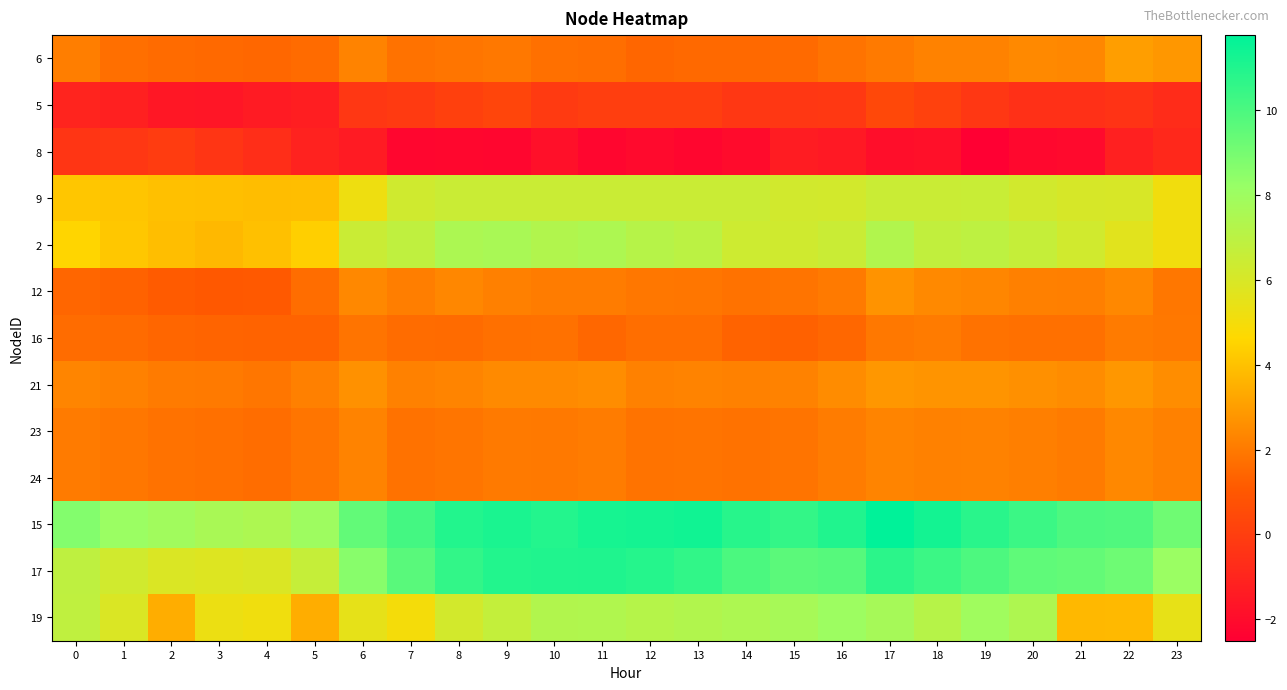

Reading left to right, list all the values displayed in this chart.

6: 0=2.1	1=1.7	2=1.6	3=1.5	4=1.5	5=1.6	6=2.3	7=1.8	8=1.9	9=1.9	10=1.7	11=1.7	12=1.5	13=1.5	14=1.5	15=1.6	16=1.8	17=2.0	18=2.2	19=2.2	20=2.4	21=2.4	22=3.0	23=2.8
5: 0=-1.0	1=-1.2	2=-1.5	3=-1.6	4=-1.4	5=-1.3	6=-0.3	7=-0.1	8=0.1	9=0.3	10=-0.2	11=0.0	12=0.0	13=0.0	14=-0.3	15=-0.3	16=-0.2	17=0.4	18=0.1	19=-0.3	20=-0.6	21=-0.6	22=-0.4	23=-0.7
8: 0=-0.4	1=-0.3	2=-0.1	3=-0.4	4=-0.6	5=-1.1	6=-1.4	7=-2.2	8=-2.2	9=-2.2	10=-1.8	11=-2.2	12=-2.1	13=-2.2	14=-2.0	15=-1.4	16=-1.4	17=-1.9	18=-1.8	19=-2.5	20=-2.1	21=-2.1	22=-1.2	23=-0.9
9: 0=4.1	1=4.1	2=4.0	3=3.9	4=3.9	5=3.9	6=5.2	7=6.3	8=6.5	9=6.5	10=6.5	11=6.5	12=6.5	13=6.5	14=6.5	15=6.2	16=6.2	17=6.5	18=6.5	19=6.5	20=6.2	21=6.0	22=6.0	23=5.1
2: 0=4.5	1=4.1	2=3.9	3=3.7	4=4.0	5=4.4	6=6.5	7=6.9	8=7.5	9=7.6	10=7.3	11=7.5	12=7.2	13=7.0	14=6.4	15=6.3	16=6.5	17=7.4	18=6.8	19=6.9	20=6.6	21=6.3	22=5.7	23=5.1
12: 0=1.5	1=1.3	2=1.1	3=1.0	4=1.1	5=1.6	6=2.4	7=2.1	8=2.4	9=2.2	10=2.0	11=2.0	12=1.9	13=1.9	14=1.8	15=1.8	16=2.0	17=2.7	18=2.4	19=2.3	20=2.2	21=2.1	22=2.4	23=1.9
16: 0=1.6	1=1.6	2=1.4	3=1.4	4=1.3	5=1.4	6=1.8	7=1.6	8=1.6	9=1.7	10=1.7	11=1.5	12=1.7	13=1.7	14=1.4	15=1.3	16=1.5	17=1.9	18=2.0	19=1.8	20=1.7	21=1.7	22=2.0	23=1.9
21: 0=2.3	1=2.2	2=2.0	3=2.0	4=1.9	5=2.2	6=2.6	7=2.2	8=2.3	9=2.5	10=2.4	11=2.5	12=2.2	13=2.2	14=2.2	15=2.2	16=2.5	17=2.8	18=2.7	19=2.7	20=2.6	21=2.5	22=2.8	23=2.5
23: 0=2.0	1=1.9	2=1.8	3=1.7	4=1.6	5=1.9	6=2.2	7=1.8	8=1.8	9=2.0	10=2.0	11=2.0	12=1.8	13=1.8	14=1.8	15=1.8	16=2.0	17=2.3	18=2.2	19=2.2	20=2.1	21=2.0	22=2.4	23=2.2
24: 0=2.0	1=1.9	2=1.8	3=1.7	4=1.6	5=1.9	6=2.2	7=1.8	8=1.8	9=2.0	10=2.0	11=2.0	12=1.8	13=1.8	14=1.8	15=1.8	16=2.0	17=2.3	18=2.2	19=2.2	20=2.1	21=2.0	22=2.4	23=2.2
15: 0=8.7	1=8.1	2=7.9	3=7.6	4=7.5	5=8.0	6=9.5	7=10.2	8=11.0	9=11.1	10=10.9	11=11.2	12=11.3	13=11.4	14=10.8	15=10.6	16=11.0	17=11.8	18=11.3	19=10.8	20=10.4	21=9.9	22=9.9	23=9.2
17: 0=6.9	1=6.3	2=5.9	3=5.8	4=5.9	5=6.6	6=8.6	7=9.7	8=10.6	9=10.9	10=11.0	11=11.0	12=10.9	13=10.6	14=10.0	15=9.6	16=9.7	17=10.8	18=10.4	19=10.0	20=9.5	21=9.4	22=9.2	23=8.1
19: 0=6.9	1=5.9	2=3.4	3=5.3	4=5.2	5=3.4	6=5.5	7=5.0	8=6.2	9=6.7	10=7.3	11=7.4	12=7.2	13=7.3	14=7.5	15=7.7	16=8.1	17=7.7	18=7.2	19=8.0	20=7.4	21=3.7	22=3.7	23=5.5